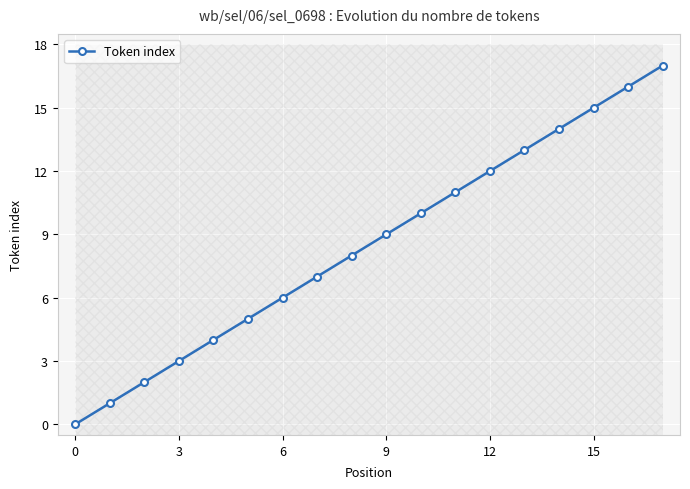

True or false: Token index has more than 2 interior local peaks.

False